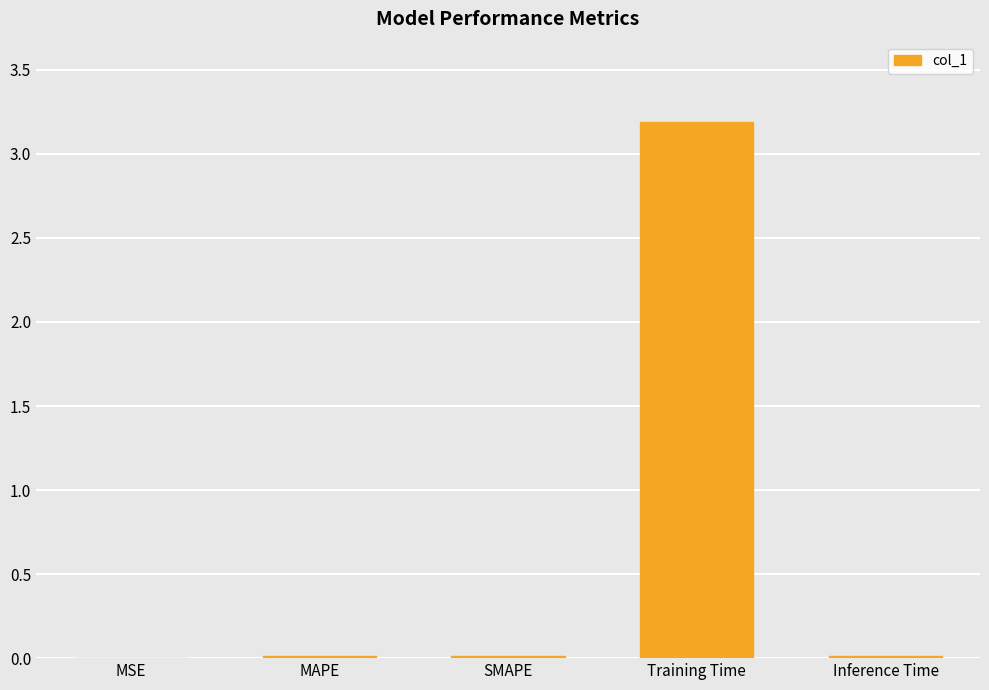

What is the greatest value displayed?

3.2